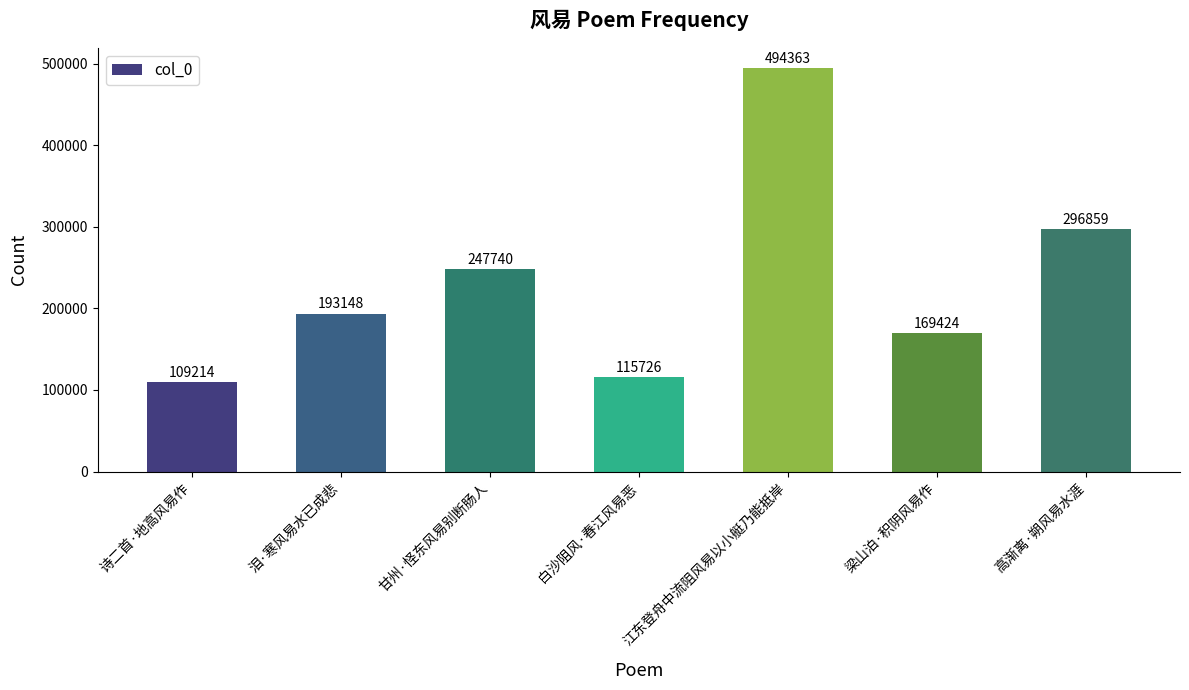

Rank the categories by value from lowest to highest.

诗二首·地高风易作, 白沙阻风·春江风易恶, 梁山泊·积阴风易作, 泪·寒风易水已成悲, 甘州·怪东风易别断肠人, 高渐离·朔风易水涯, 江东登舟中流阻风易以小艇乃能抵岸